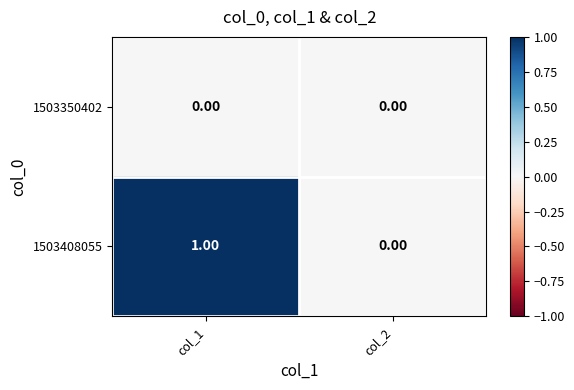

List the series in order of their peak value, highest first.

1503408055, 1503350402